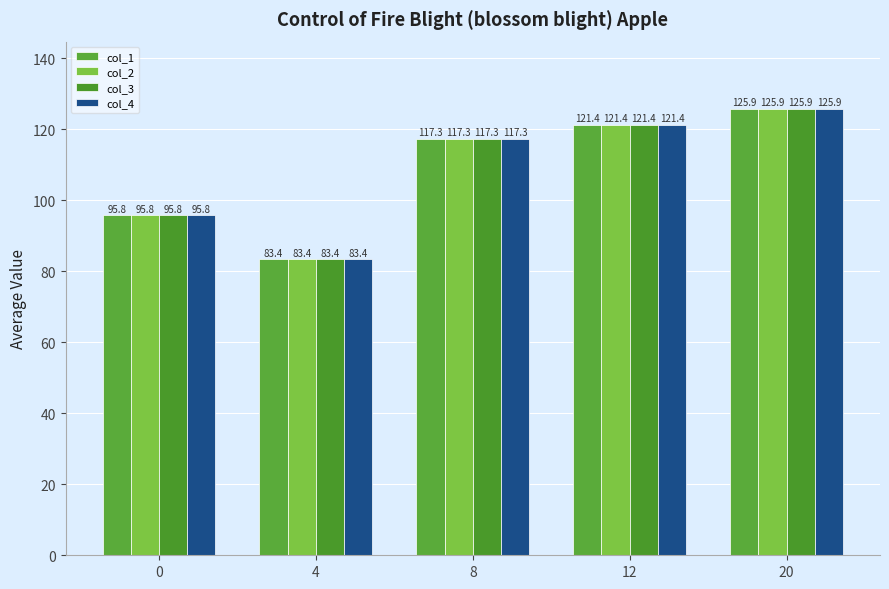

At how many categories does at least one series exceed 117?

3